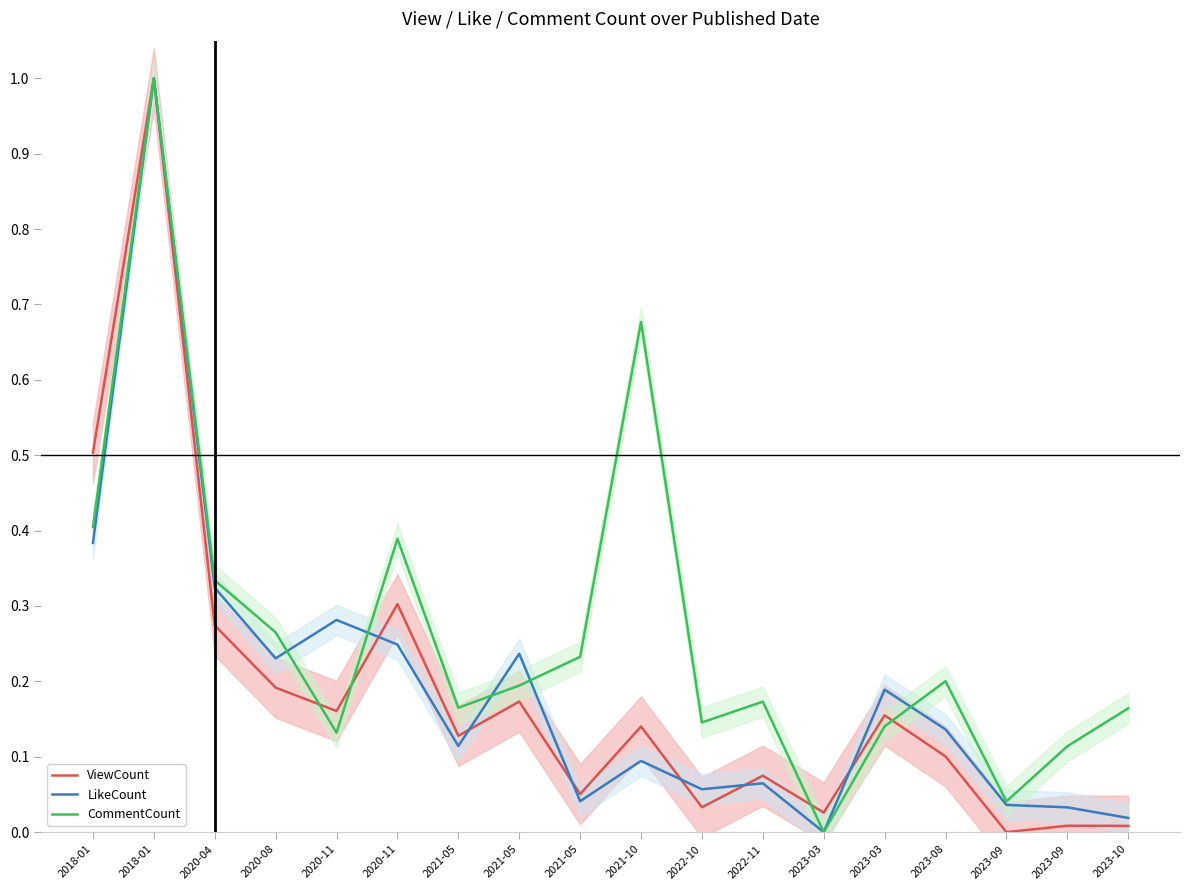

True or false: CommentCount and ViewCount intersect in this chart.

True